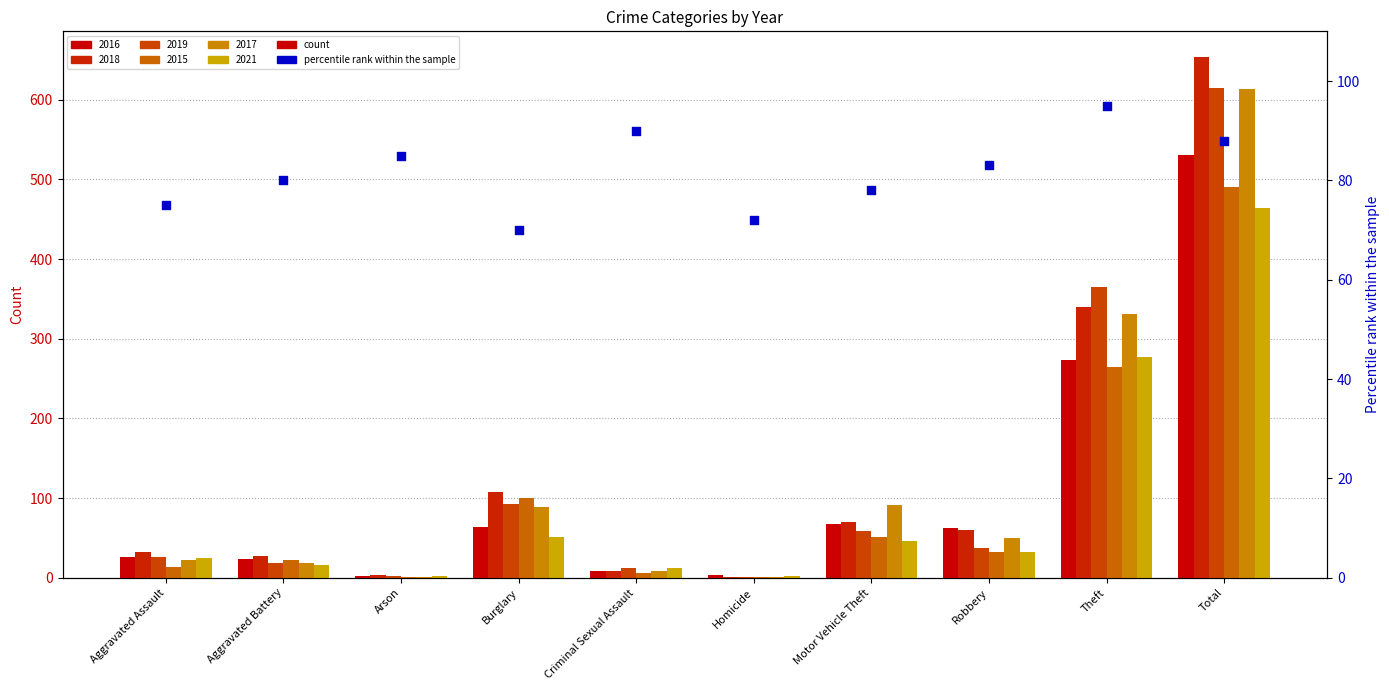

What is the change in value from Arson to Theft?

+10